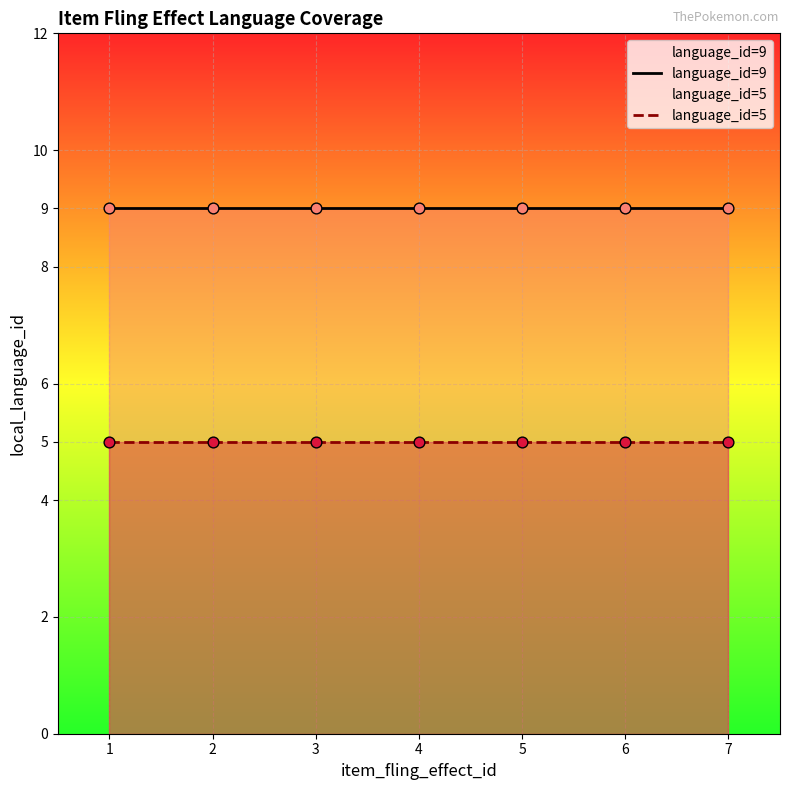

At which category is the sum across all series the highest?

1